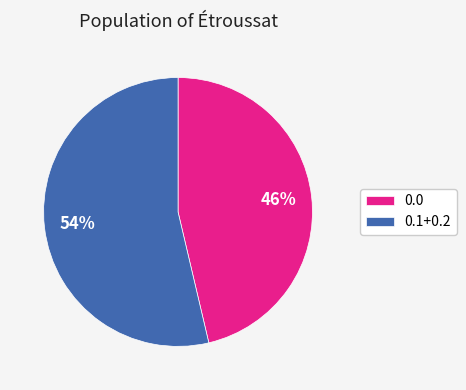

To the nearest percent, what is the average slice percentage?

50%